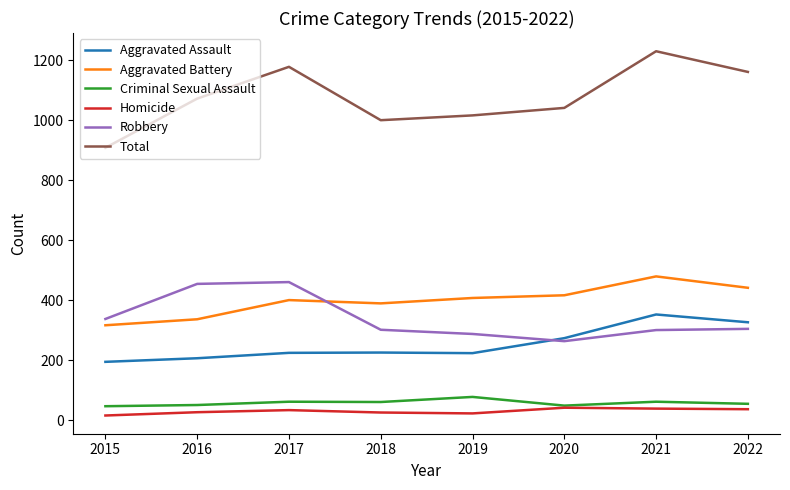

True or false: Homicide and Aggravated Battery cross at least once.

False